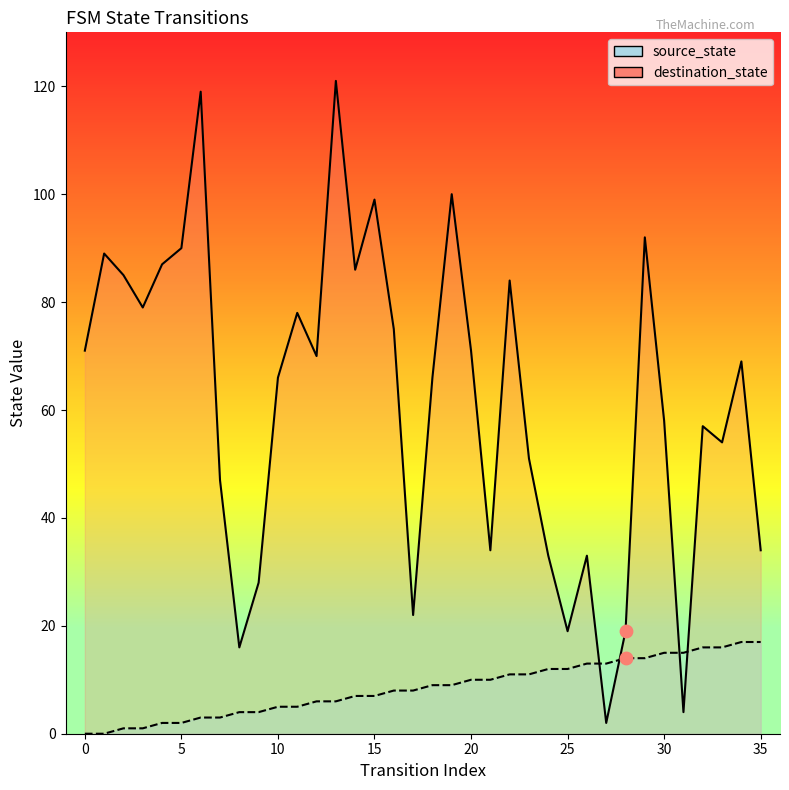

At which category is the sum across all series the highest?

13